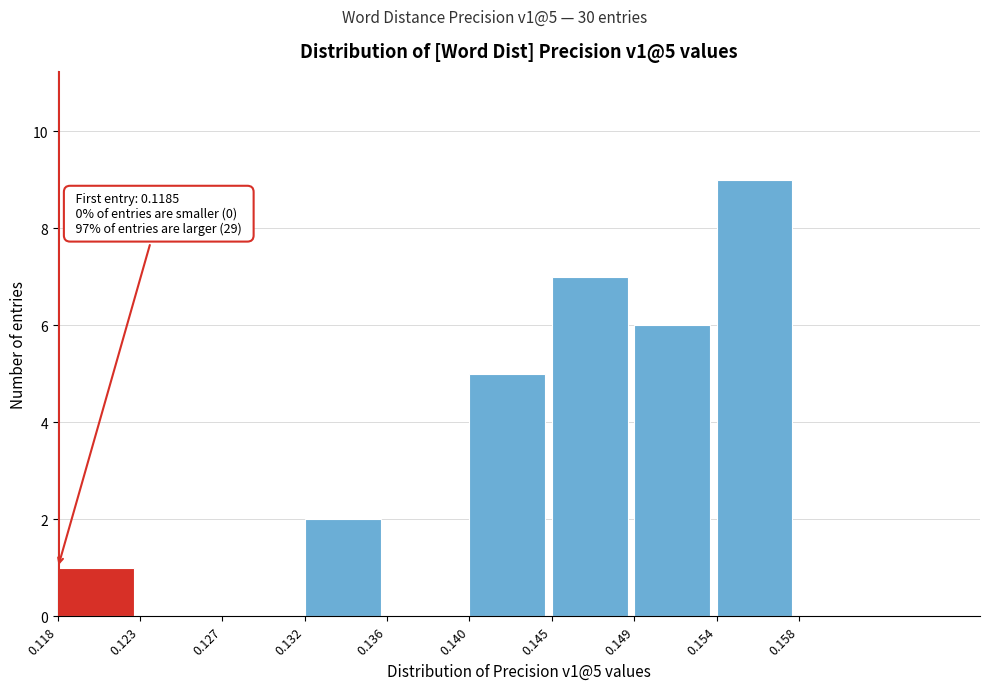

Over which range of the x-axis is the bar tallest?

0.154 to 0.158